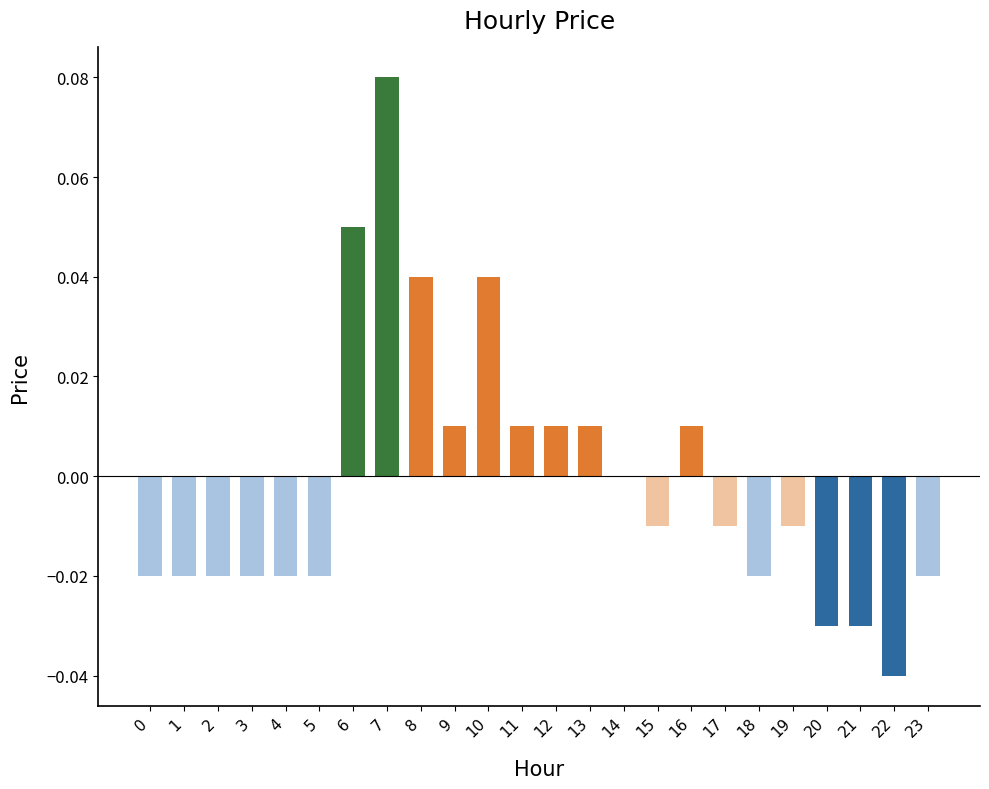

At which category does the chart reach its peak across all series?

7